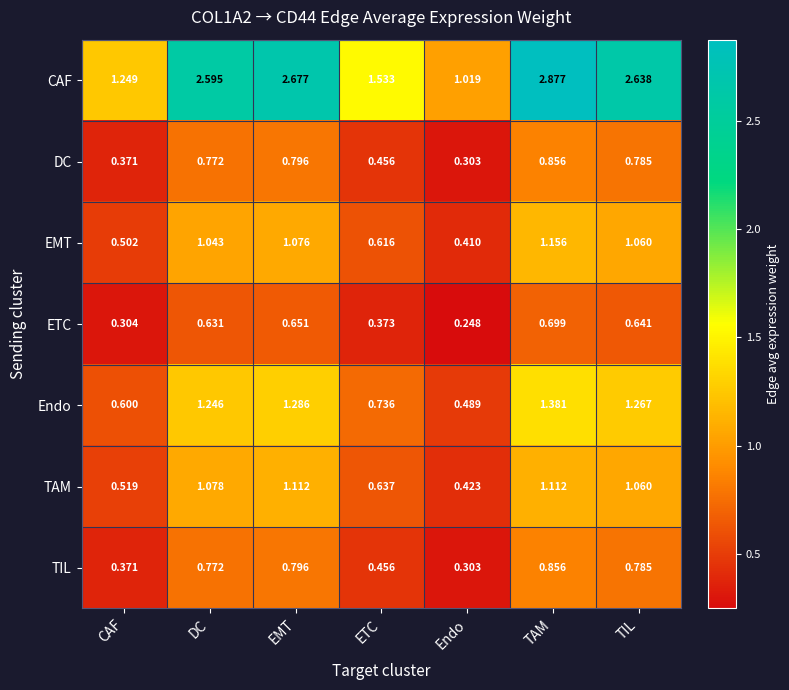

Between ETC and TAM, which series saw the biggest shift?

CAF